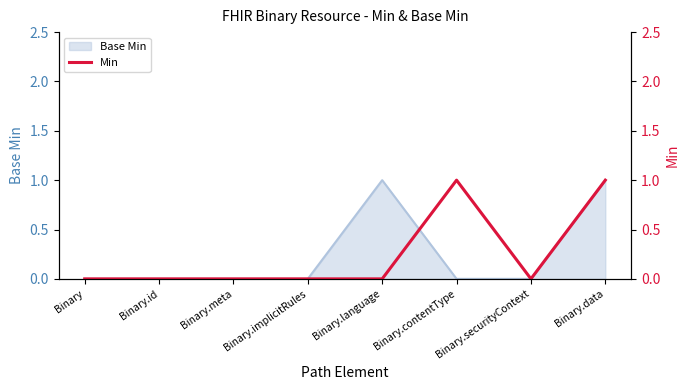

Between Binary.securityContext and Binary.meta, which is larger?

Binary.securityContext